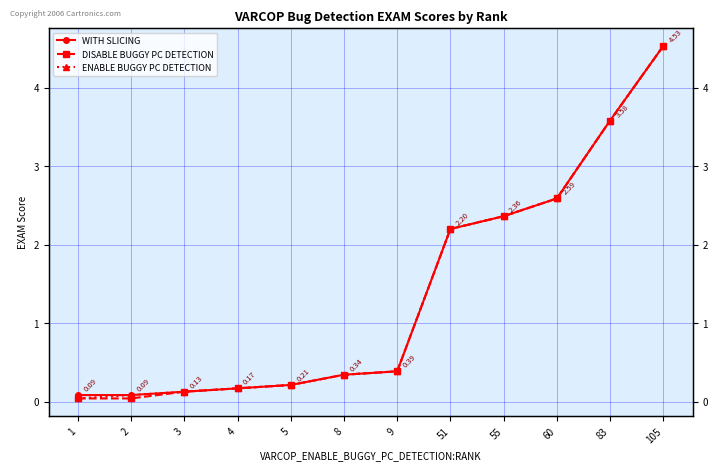

At which category is the sum across all series the highest?

105